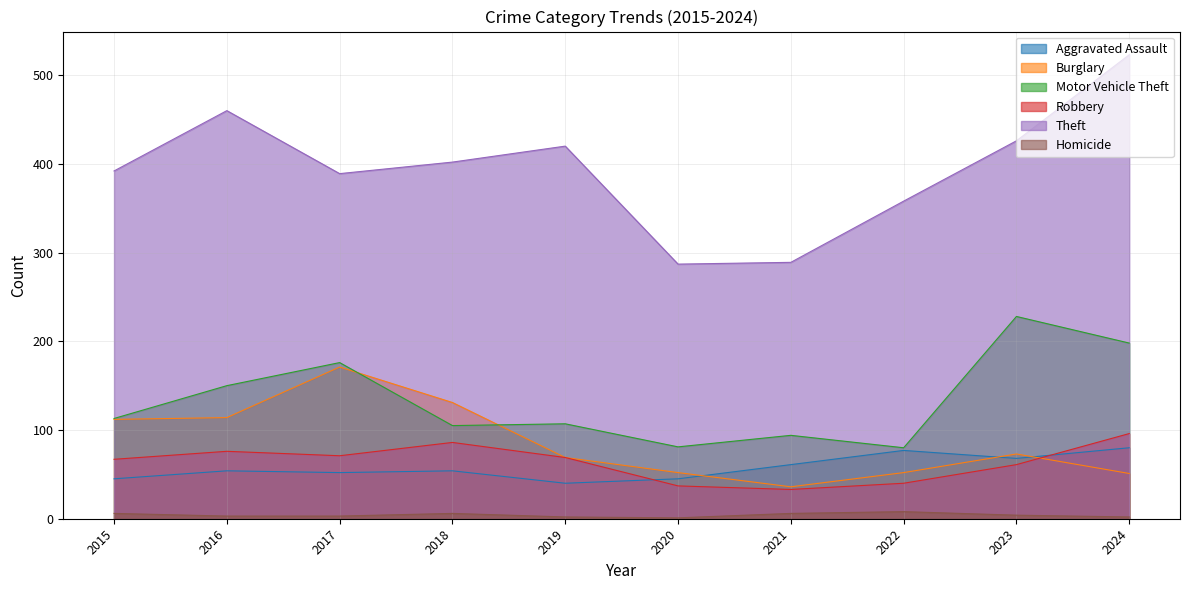

Does the chart have visible grid lines?

Yes